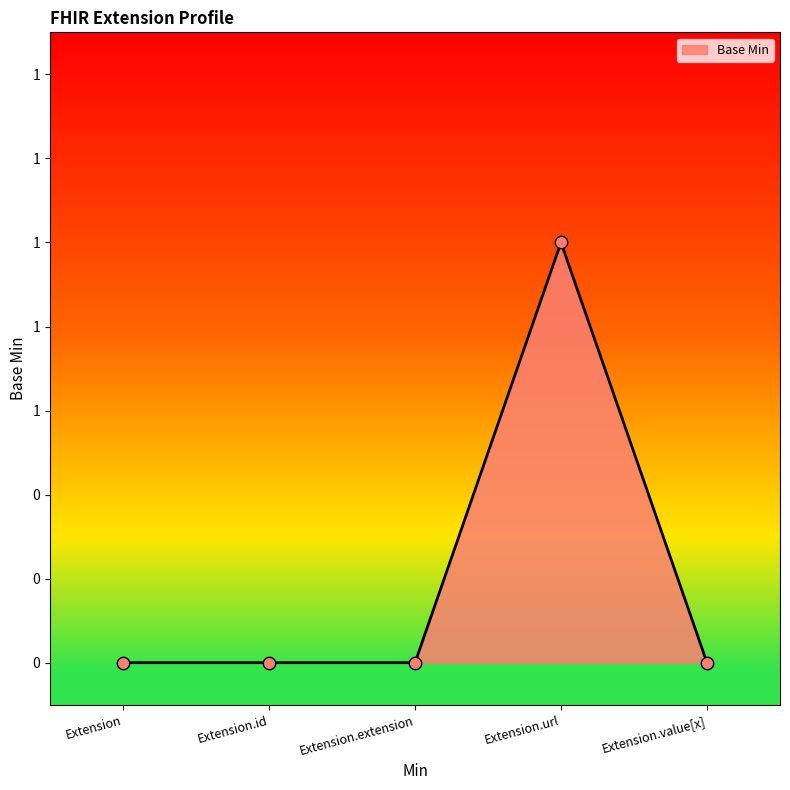

Which has a higher value, Extension or Extension.value[x]?

Extension